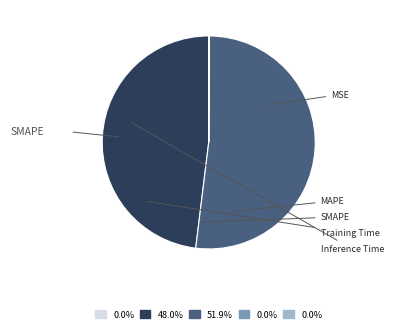

True or false: Inference Time accounts for 0% of the total.

True